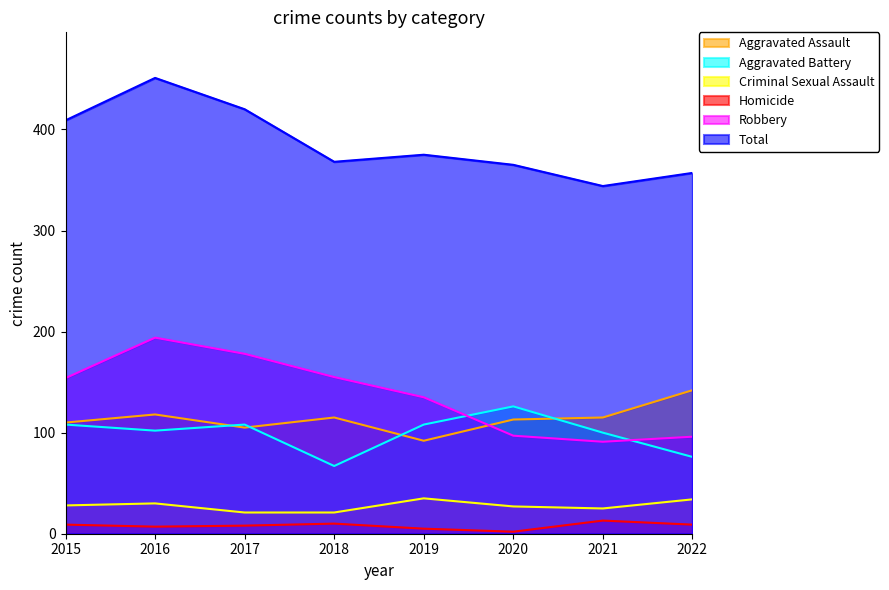

How many lines are shown in the chart?

6